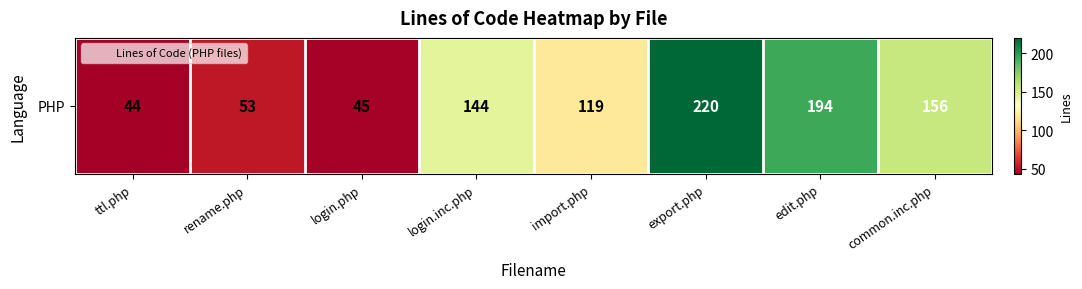

List the labels in order of value, smallest first.

ttl.php, login.php, rename.php, import.php, login.inc.php, common.inc.php, edit.php, export.php